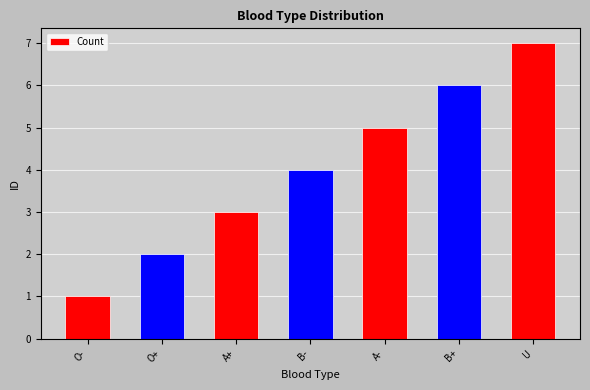

What is the value of the 6th bar from the left?

6